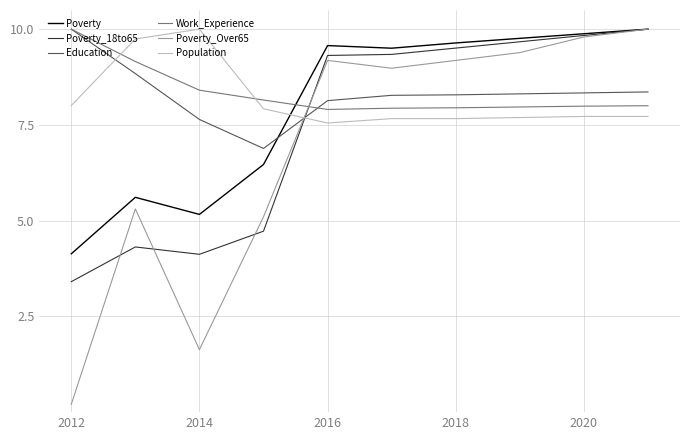

What is the difference between the maximum and second lowest values in the Poverty_Over65 series?

8.4